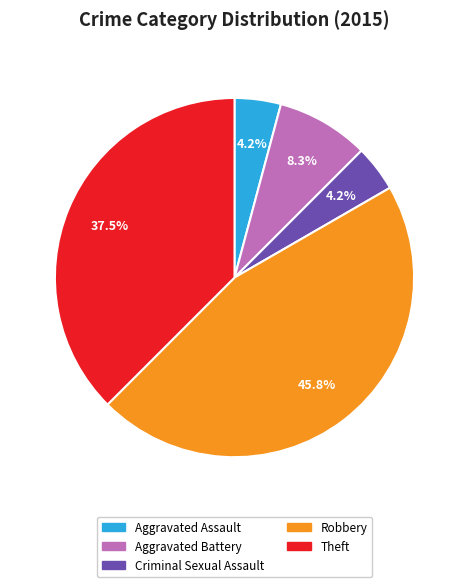

The Robbery slice represents 55% of the pie. True or false?

False